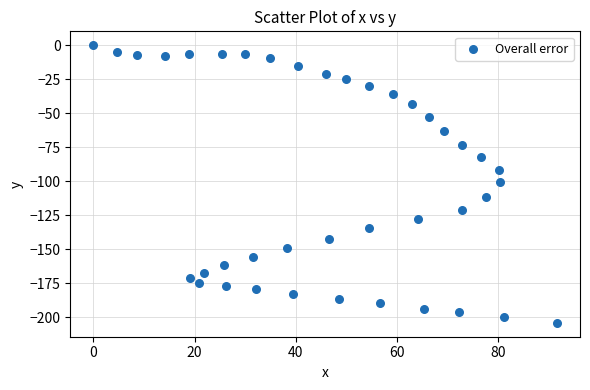

What is the range of X values (max minus min)?

91.7